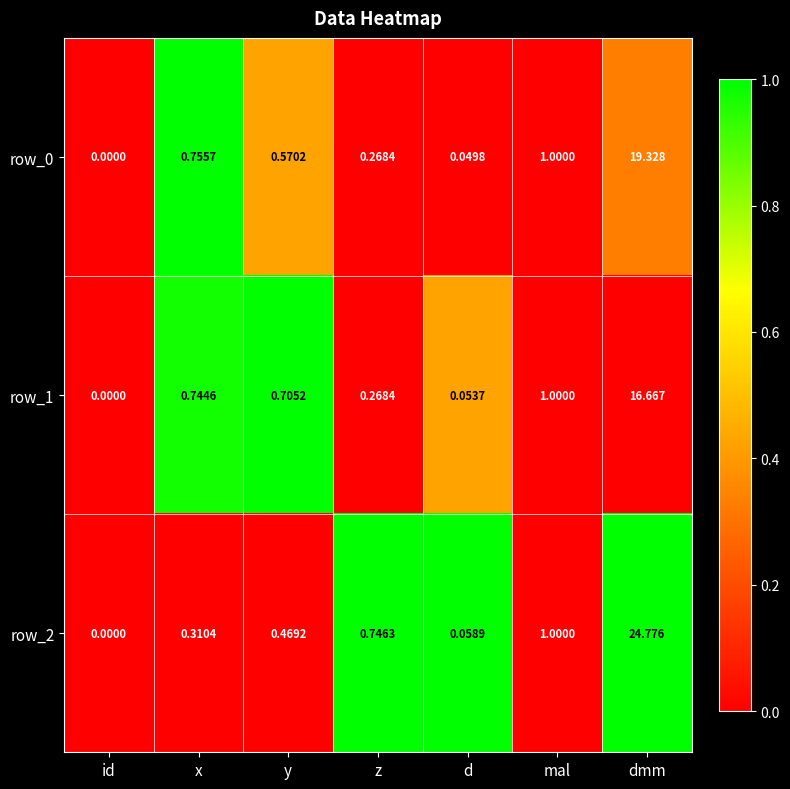

List the labels in order of row_0 value, smallest first.

id, d, z, y, x, mal, dmm